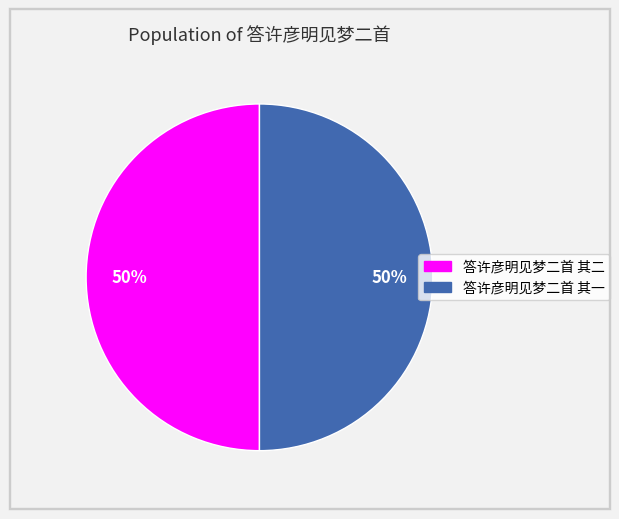

Do 答许彦明见梦二首 其一 and 答许彦明见梦二首 其二 together represent more than half of the pie?

Yes